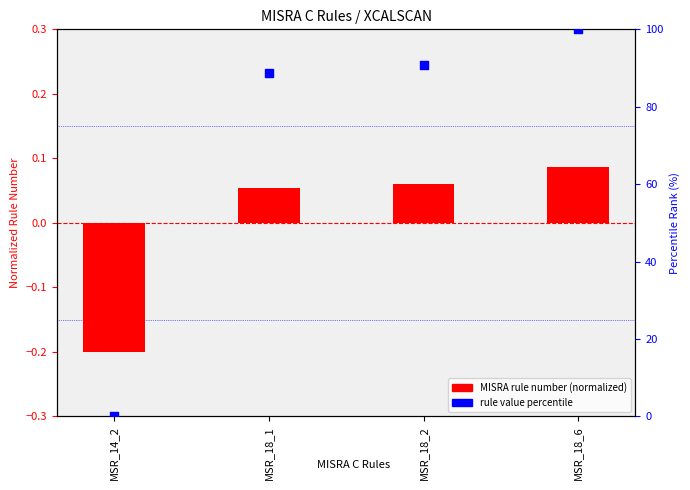

Which series reaches the maximum Y coordinate?

rule value percentile